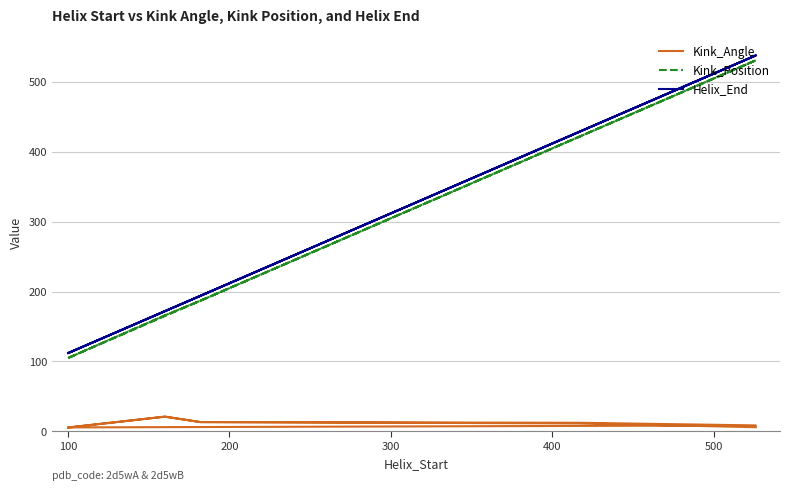

Read the Kink_Angle value at 200.

13.3